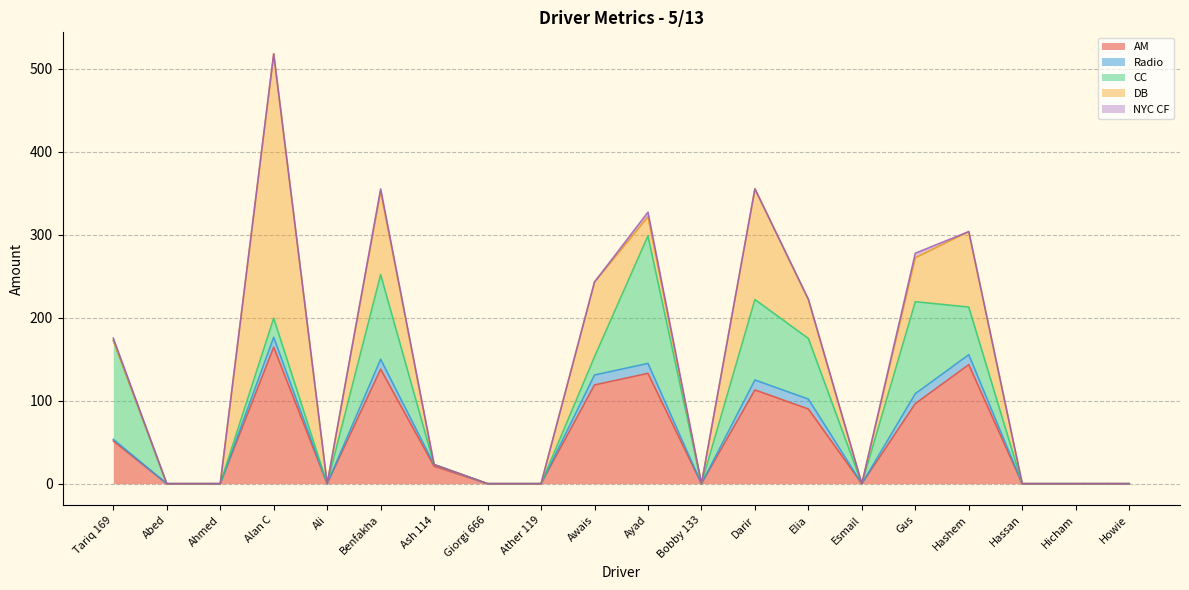

How many lines are shown in the chart?

5